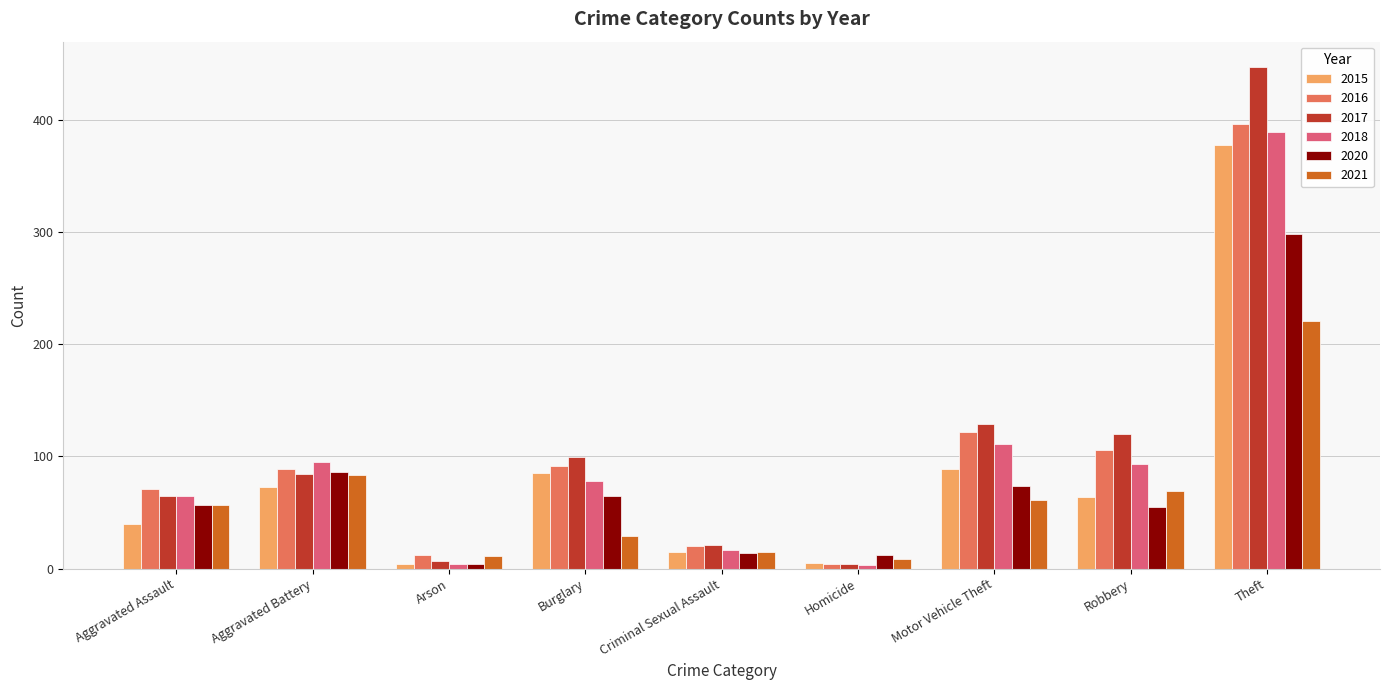

At which label does 2016 reach its peak?

Theft